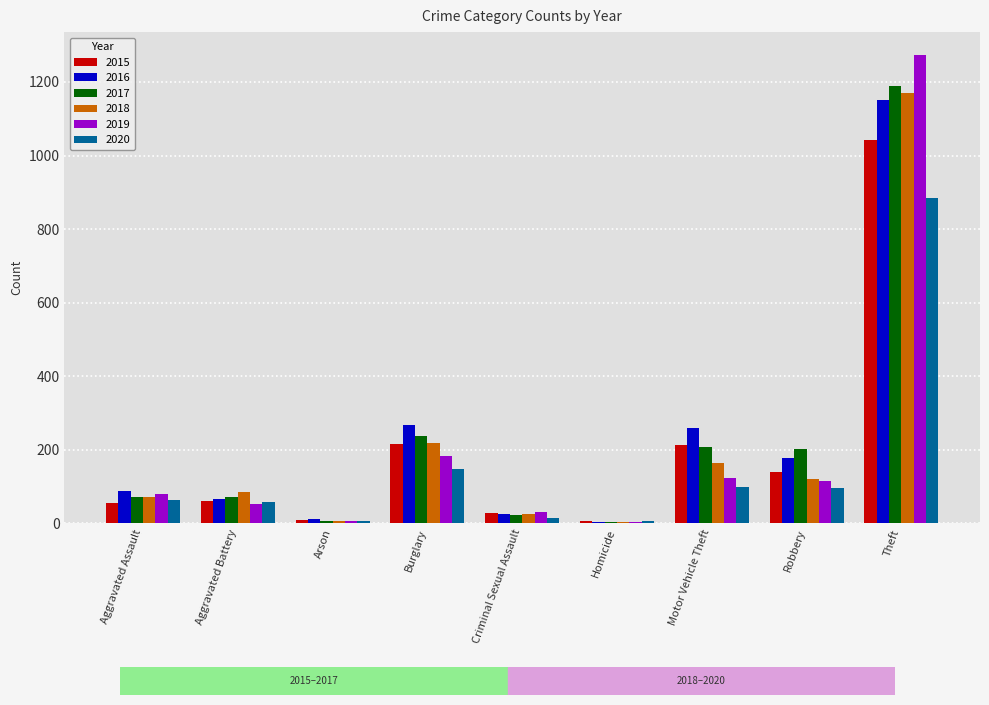

Where is 2018 nearest to the value 587?

Burglary